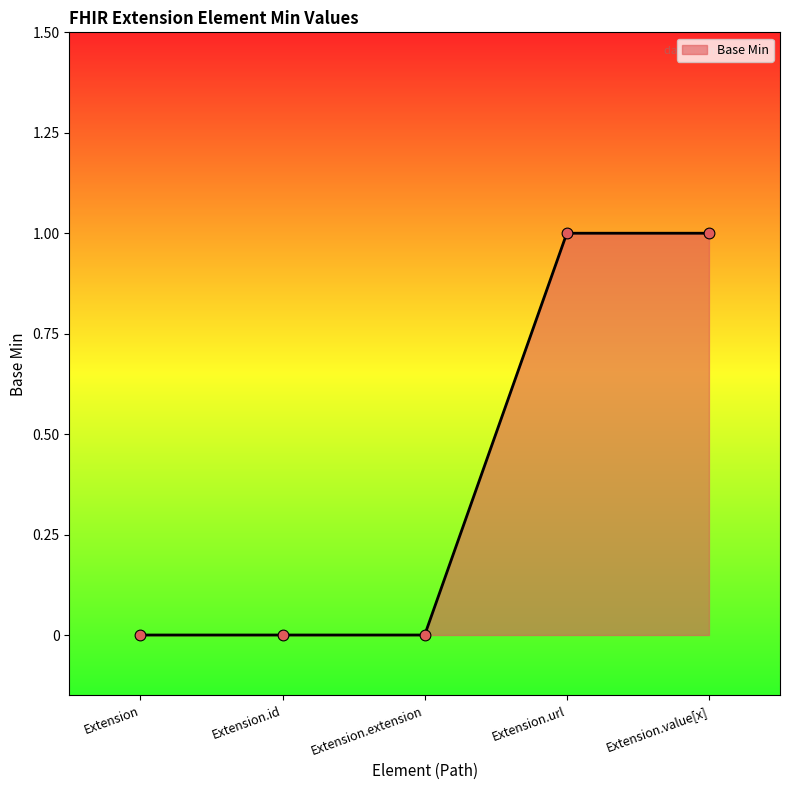

Between Extension and Extension.value[x], which is larger?

Extension.value[x]